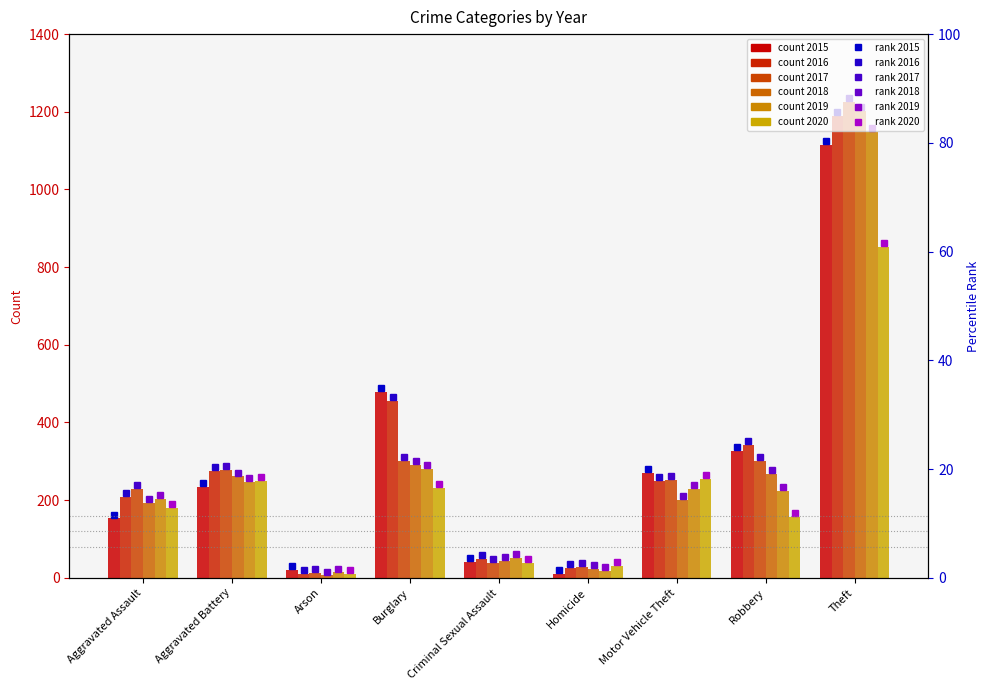

What is the difference between the rank 2020 values at Motor Vehicle Theft and Burglary?

23